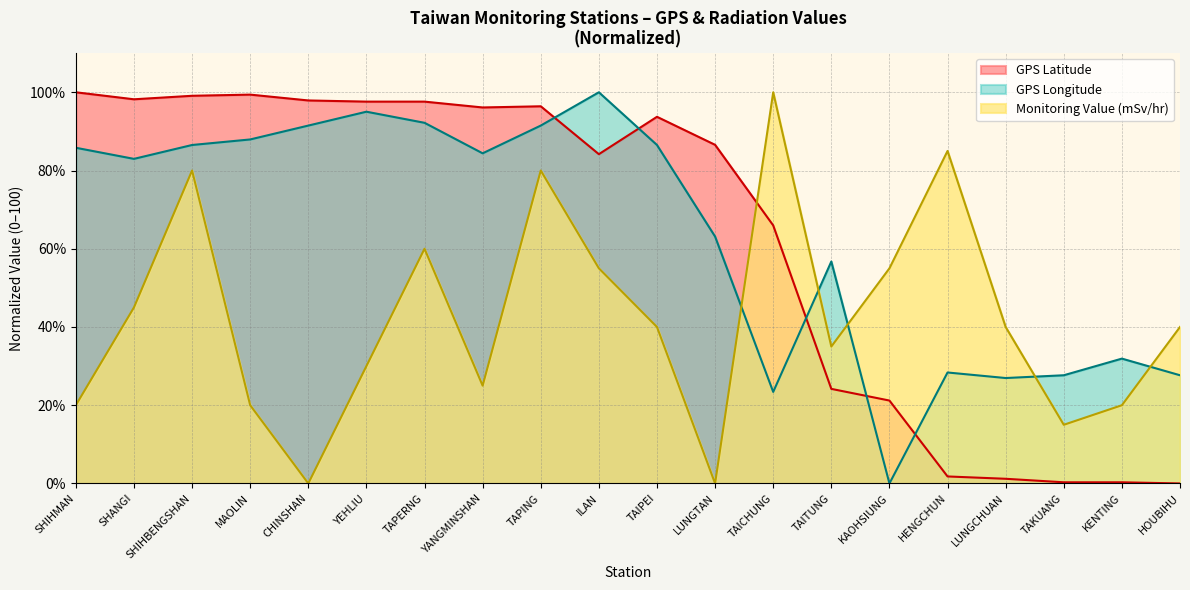

What is the label of the 5th point from the left?

CHINSHAN